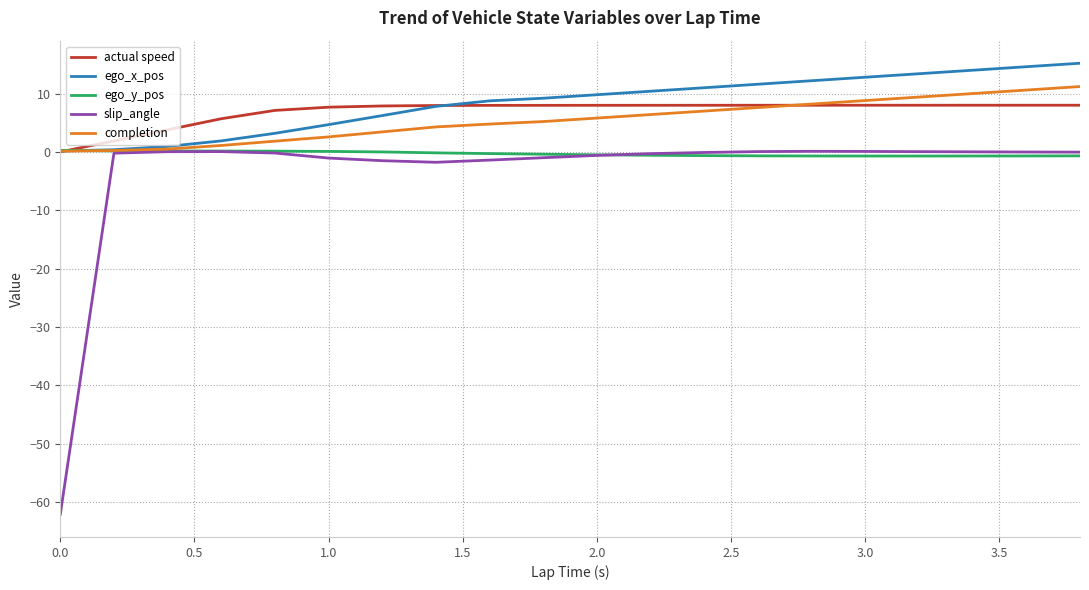

How many lines are shown in the chart?

5